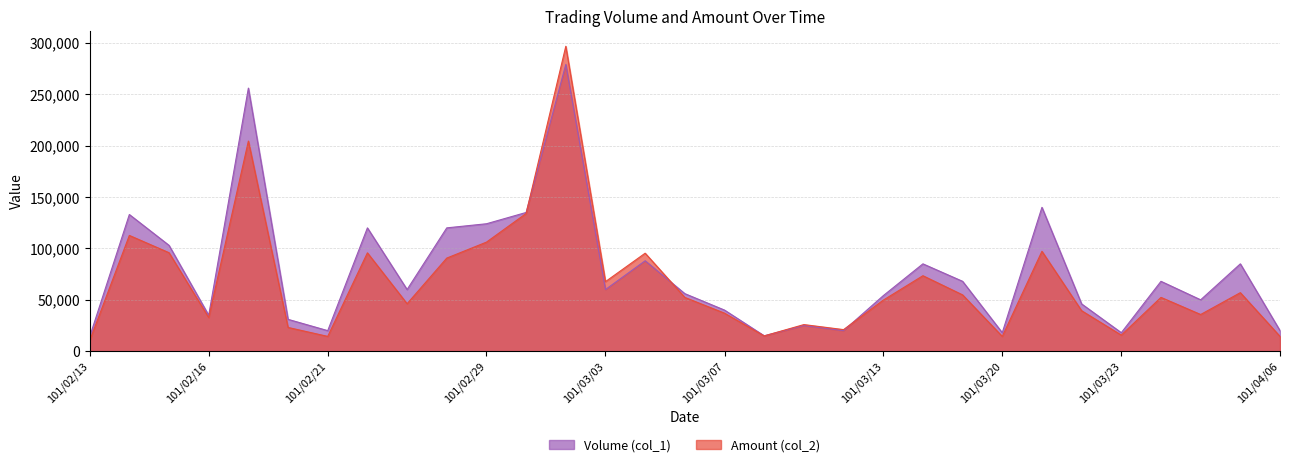

Does the chart have visible grid lines?

Yes